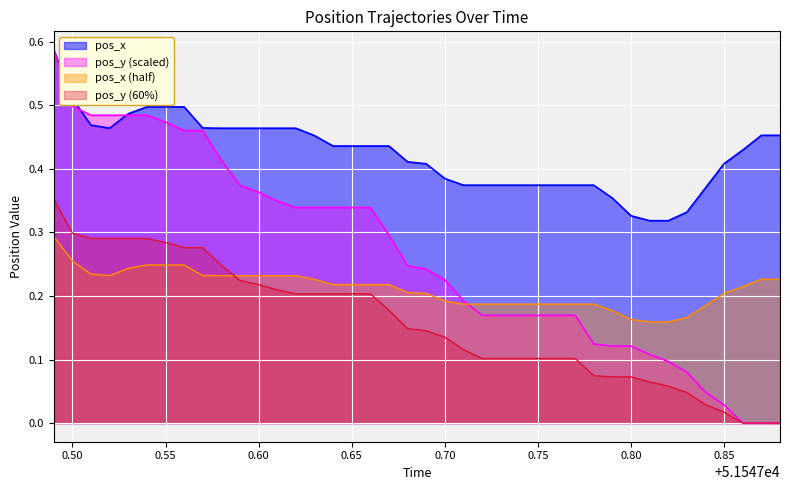

True or false: pos_x and pos_y (60%) intersect in this chart.

False